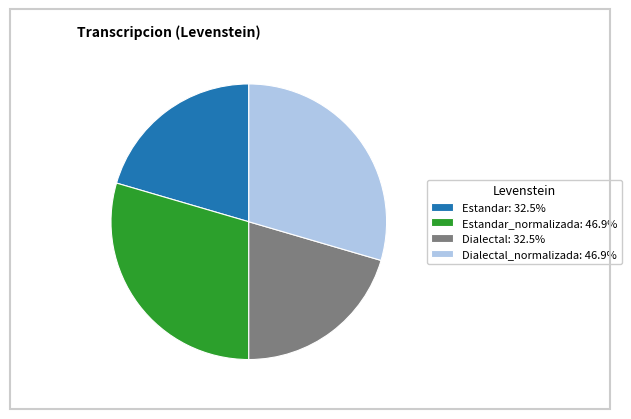

Approximately how many times larger is the value at Estandar: 32.5% compared to Dialectal: 32.5%?

1.0